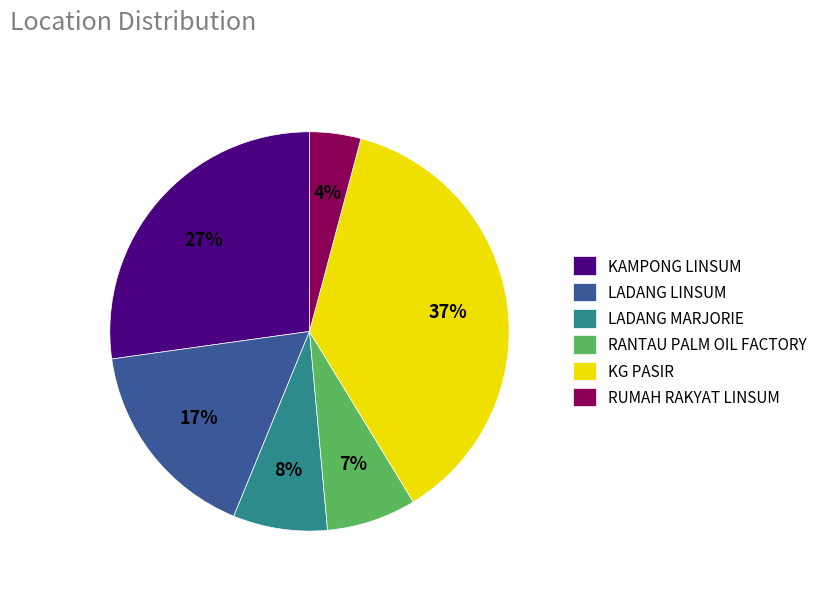

To the nearest percent, what is the average slice percentage?

17%